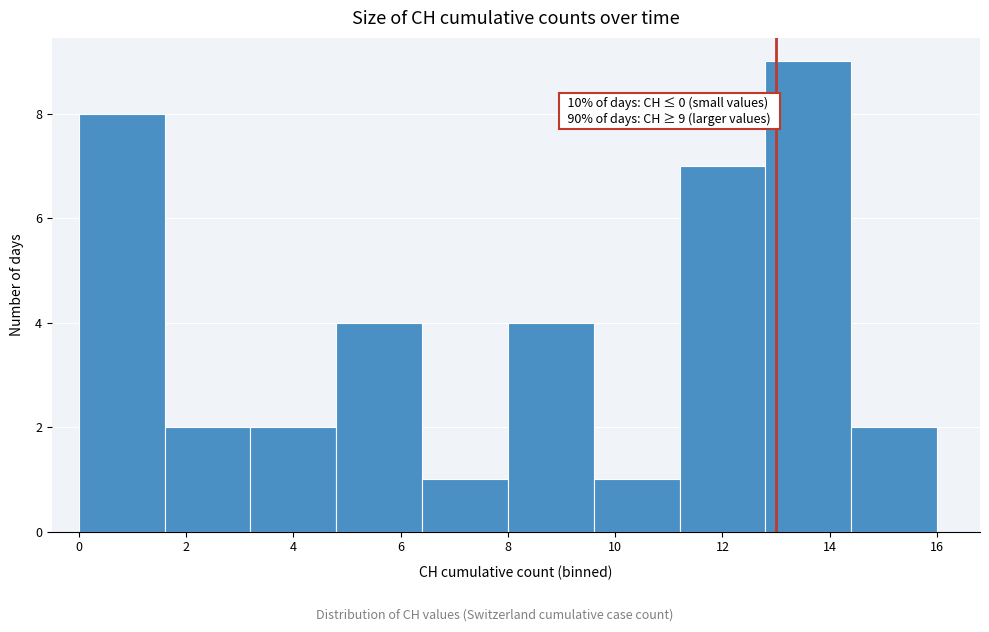

Over which range of the x-axis is the bar tallest?

12.8 to 14.4